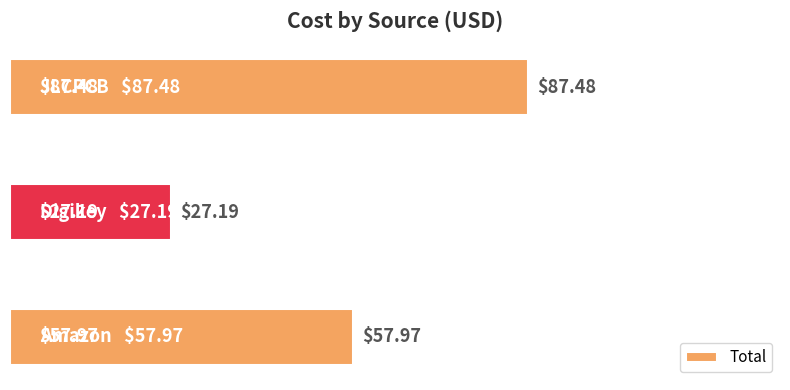

Does the chart contain any negative values?

No